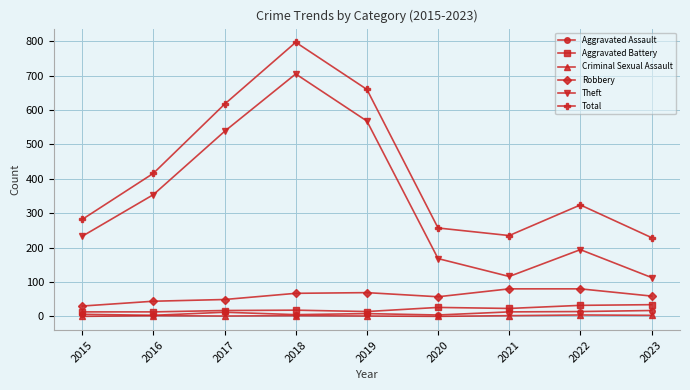

Where does the Robbery series first go above 59?

2018